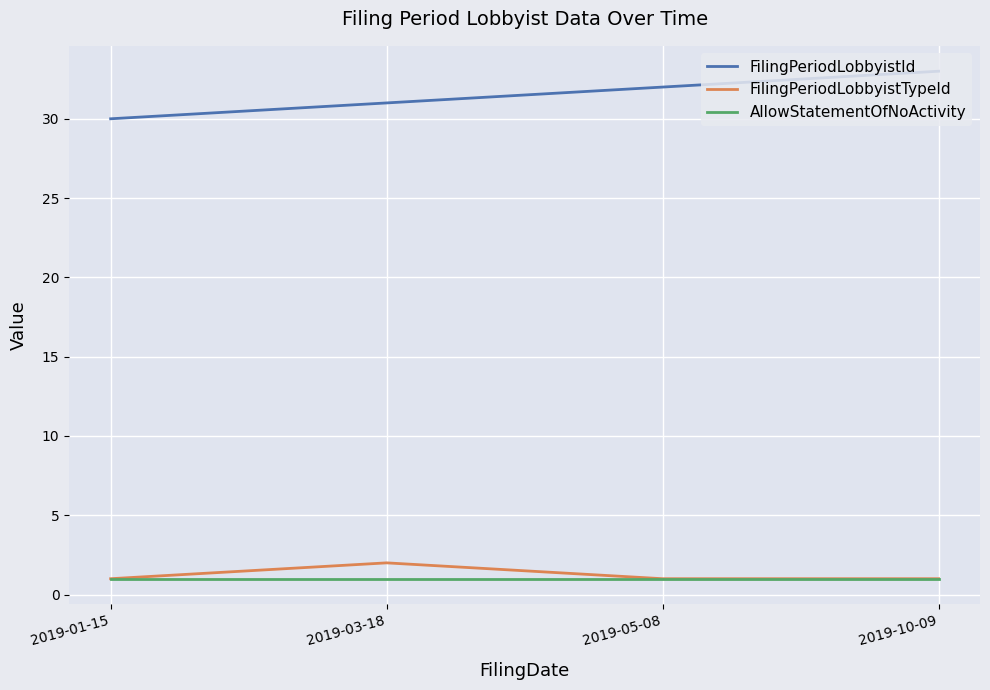

True or false: AllowStatementOfNoActivity has a value of 1 at 2019-05-08.

True